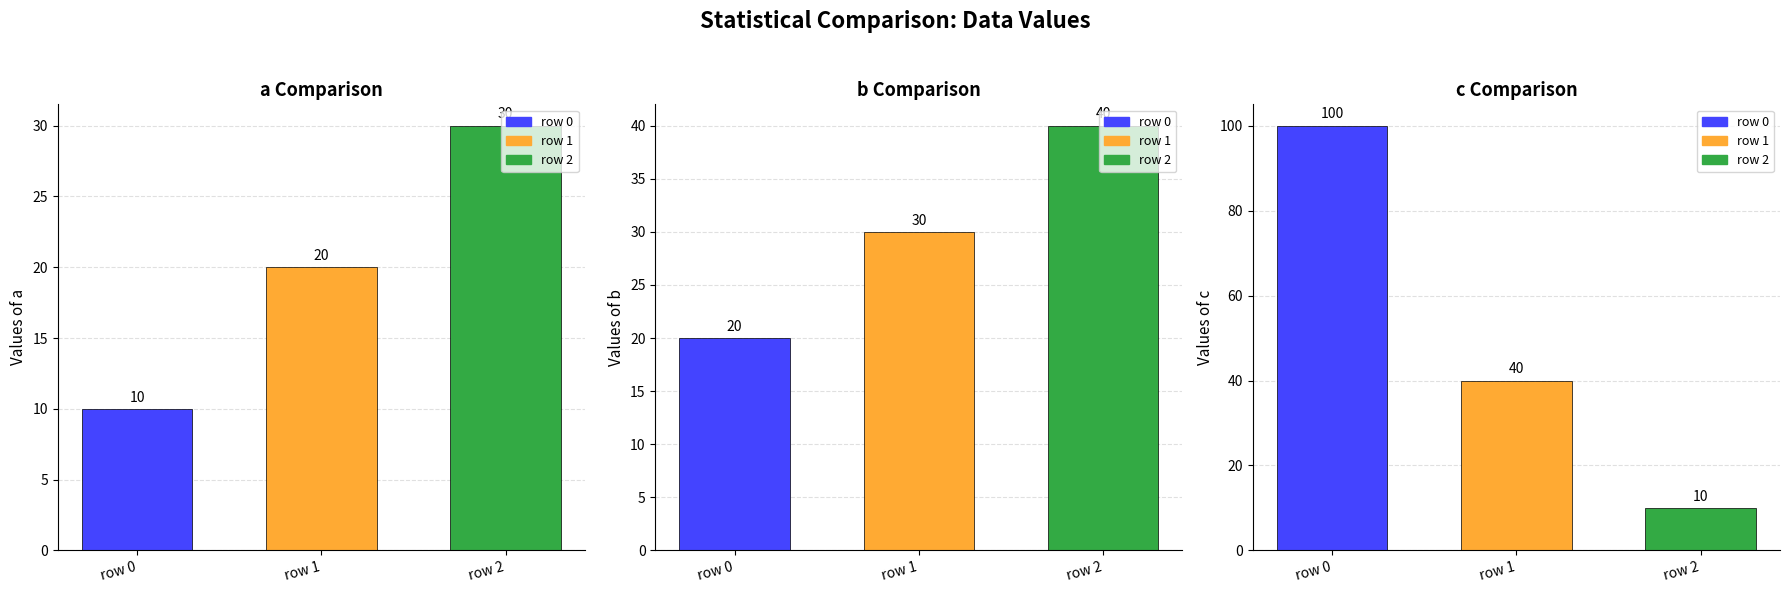

Rank the series by their maximum value, from highest to lowest.

c, b, a